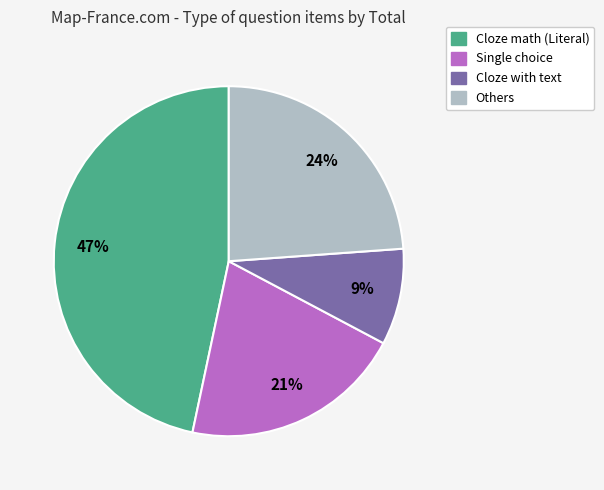

Is there a majority slice in this chart?

No